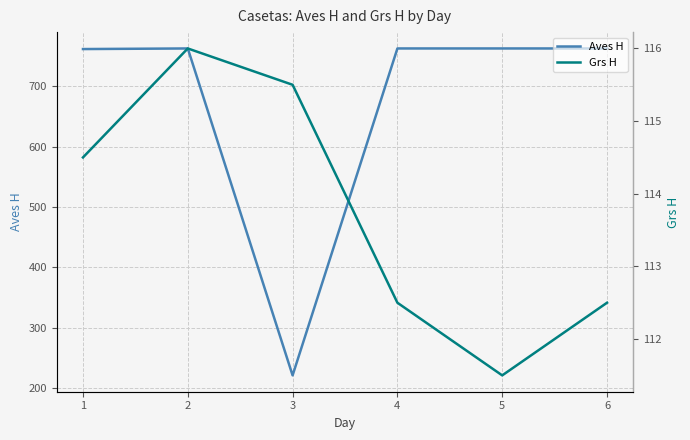

True or false: Aves H and Grs H intersect in this chart.

False